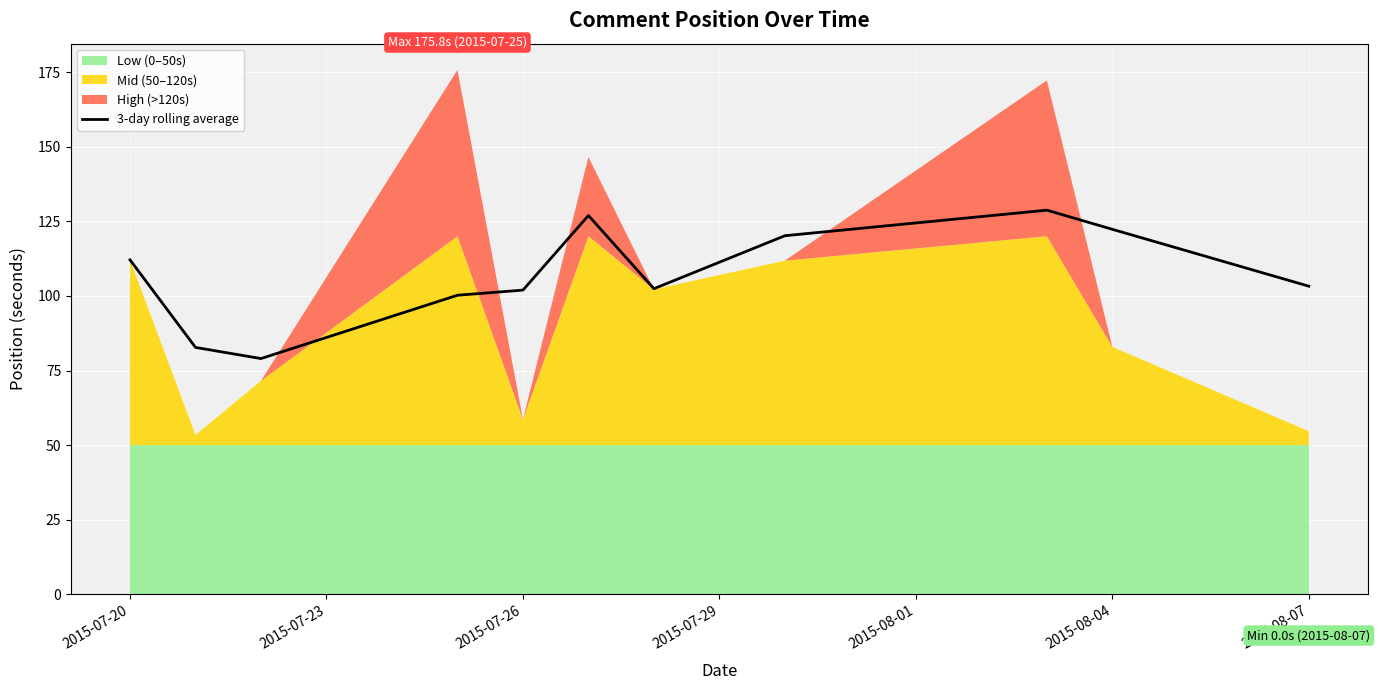

The value of 3-day rolling average at 2015-07-26 is 23.0. True or false?

False